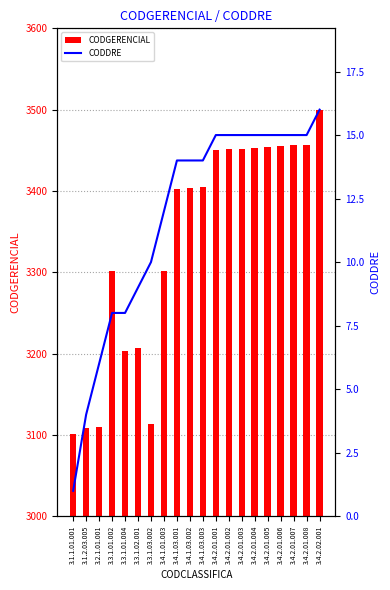

Reading left to right, transcribe all the data shown in this chart.

CODGERENCIAL: 3101	3108	3110	3301	3203	3207	3114	3302	3403	3404	3405	3450	3451	3452	3453	3454	3455	3456	3457	3500
CODDRE: 1	4	6	8	8	9	10	12	14	14	14	15	15	15	15	15	15	15	15	16